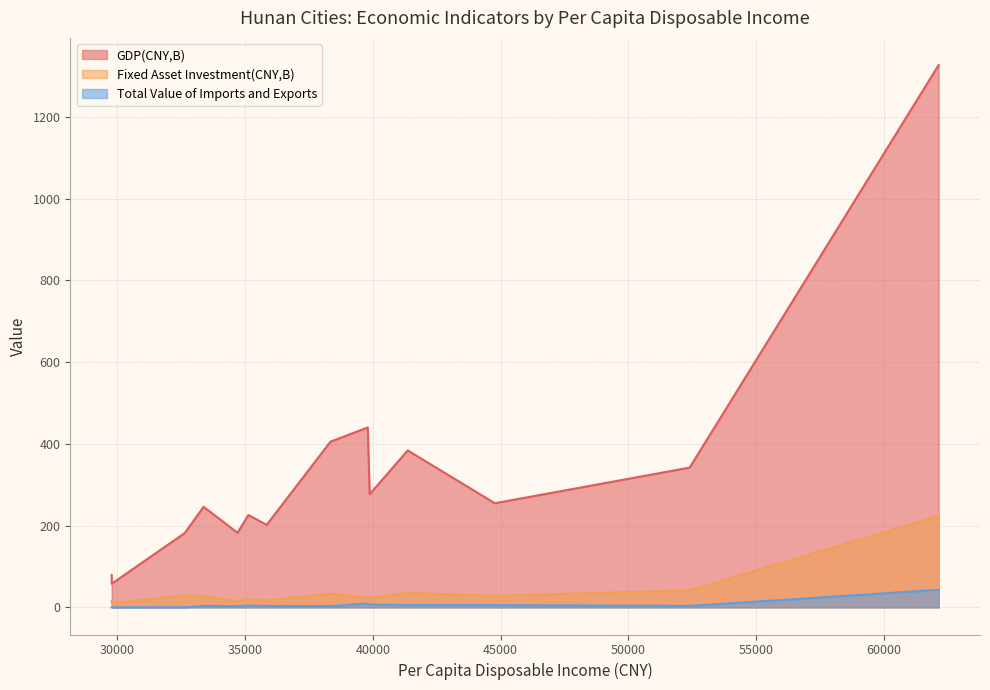

What is the difference between the highest and lowest values at 34702?

179.6